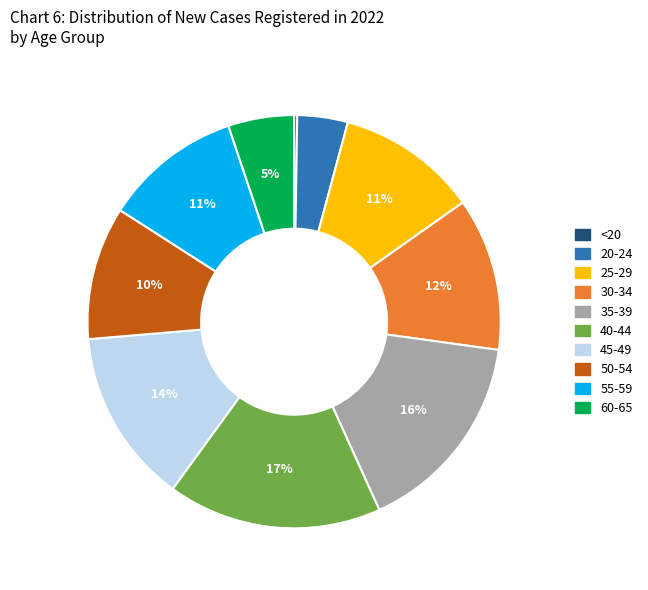

To the nearest percent, what percentage of the pie is 50-54?

10%